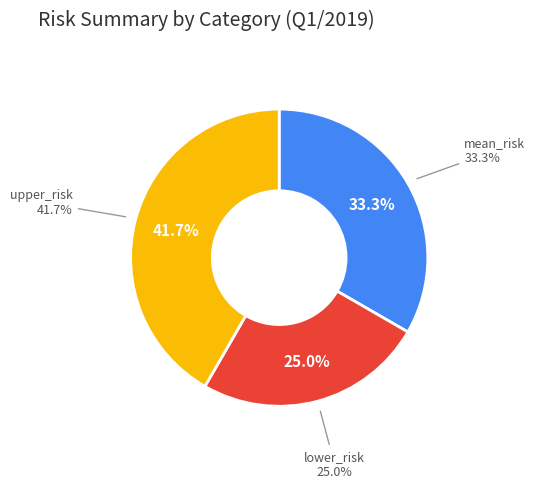

True or false: lower_risk accounts for 17% of the total.

False